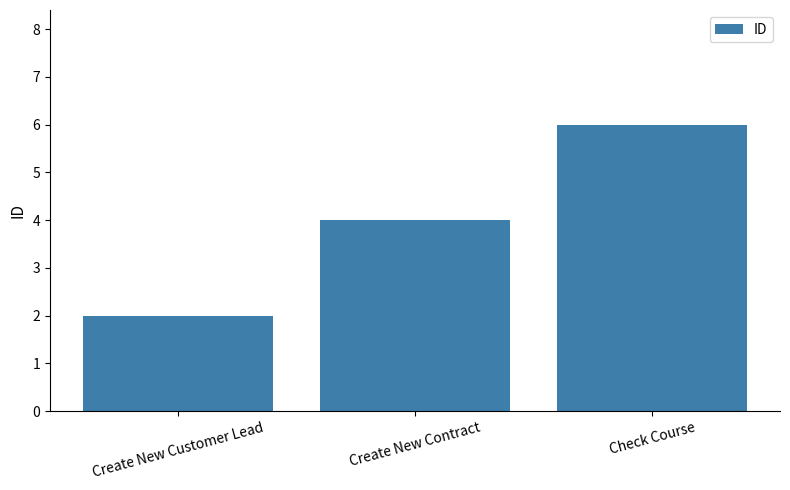

How many bars are there in total?

3